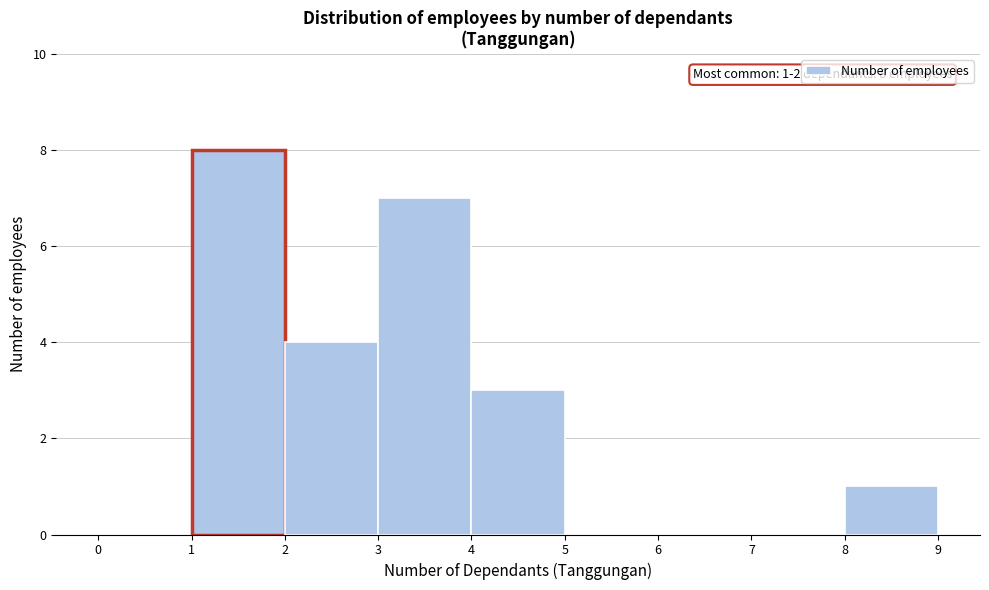

Over which range of the x-axis is the bar tallest?

1 to 2